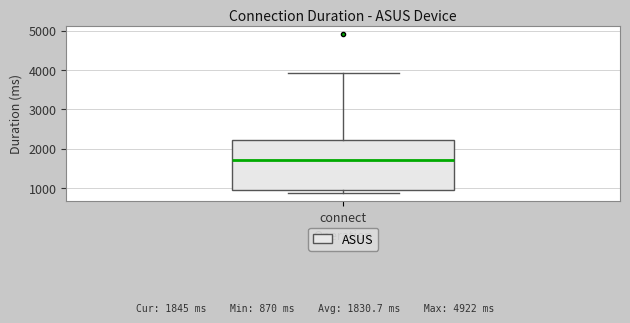

Where is the upper edge of the box for connect on the y-axis? The values are not printed on the chart, so give them approximately, as read against the axis.

2200